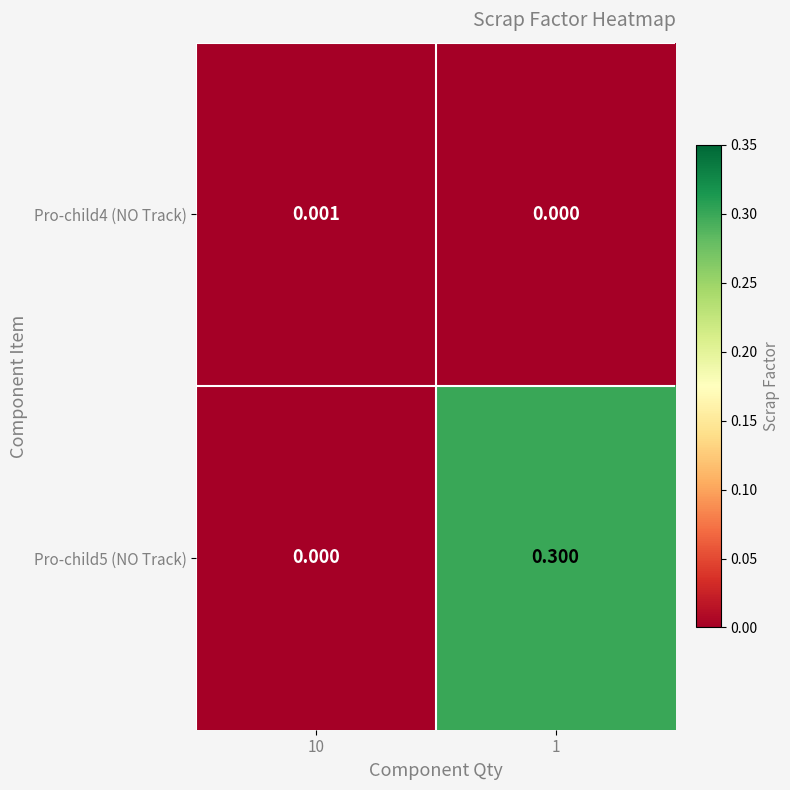

Reading left to right, list all the values displayed in this chart.

Pro-child4 (NO Track): 10=0.0	1=0.0
Pro-child5 (NO Track): 10=0.0	1=0.3